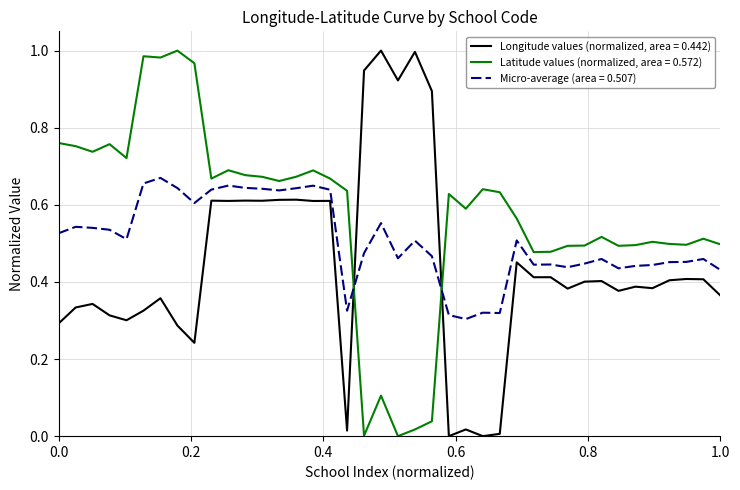

Which series ends up on top after the final intersection of Micro-average (area = 0.507) and Latitude values (normalized, area = 0.572)?

Latitude values (normalized, area = 0.572)